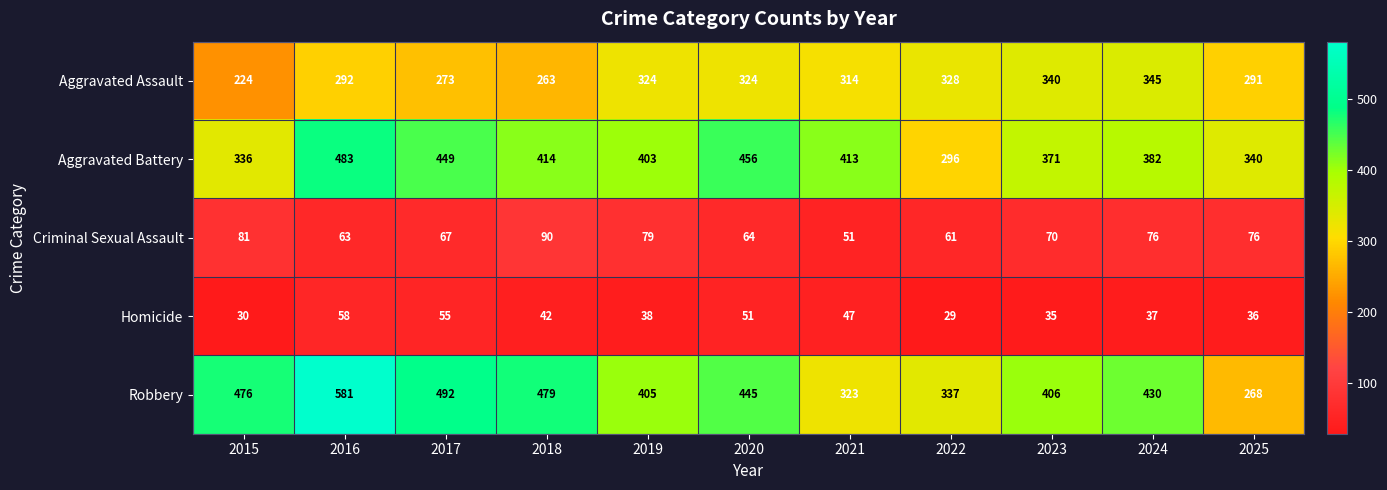

Read the Aggravated Battery value at 2024, to the nearest 50.

400